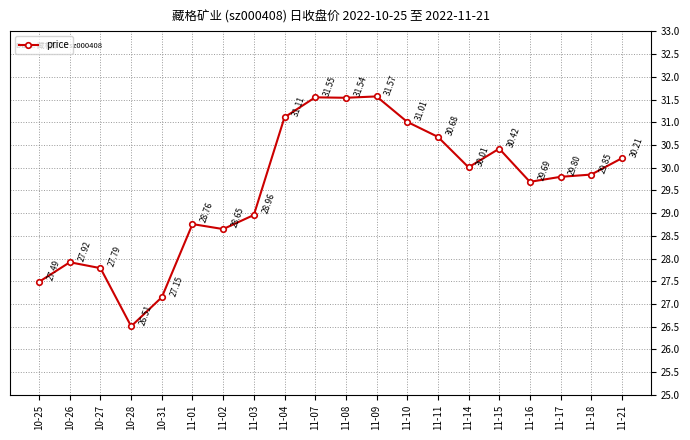

Rank the categories by value from lowest to highest.

10-28, 10-31, 10-25, 10-27, 10-26, 11-02, 11-01, 11-03, 11-16, 11-17, 11-18, 11-14, 11-21, 11-15, 11-11, 11-10, 11-04, 11-08, 11-07, 11-09